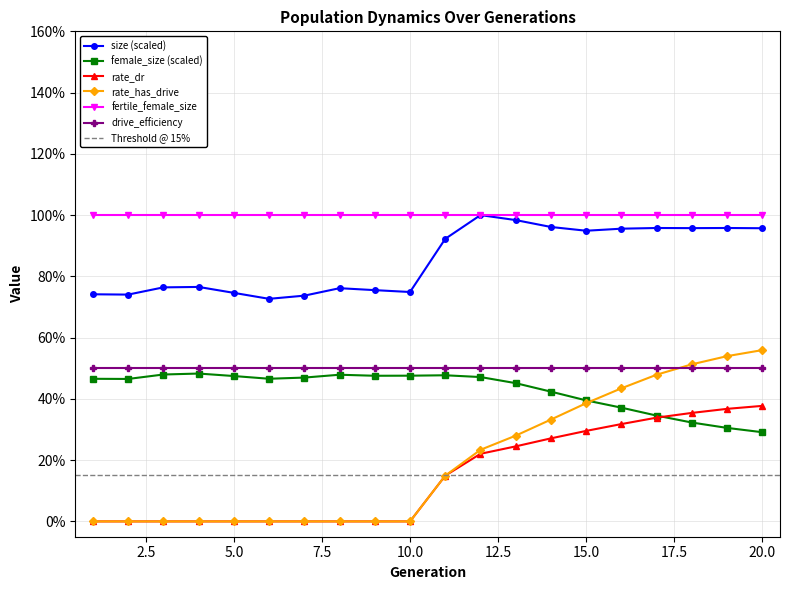

The rate_has_drive series shows -0.3 at 8. True or false?

False